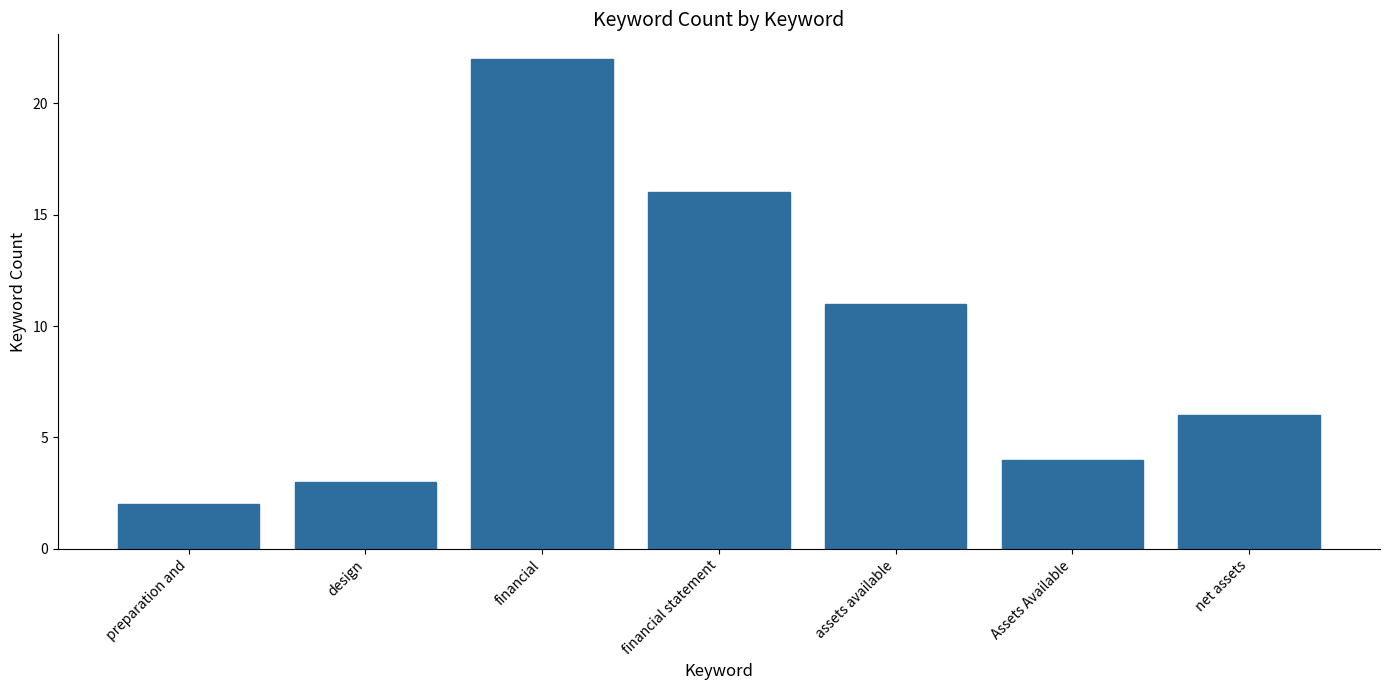

Which has a higher value, assets available or net assets?

assets available